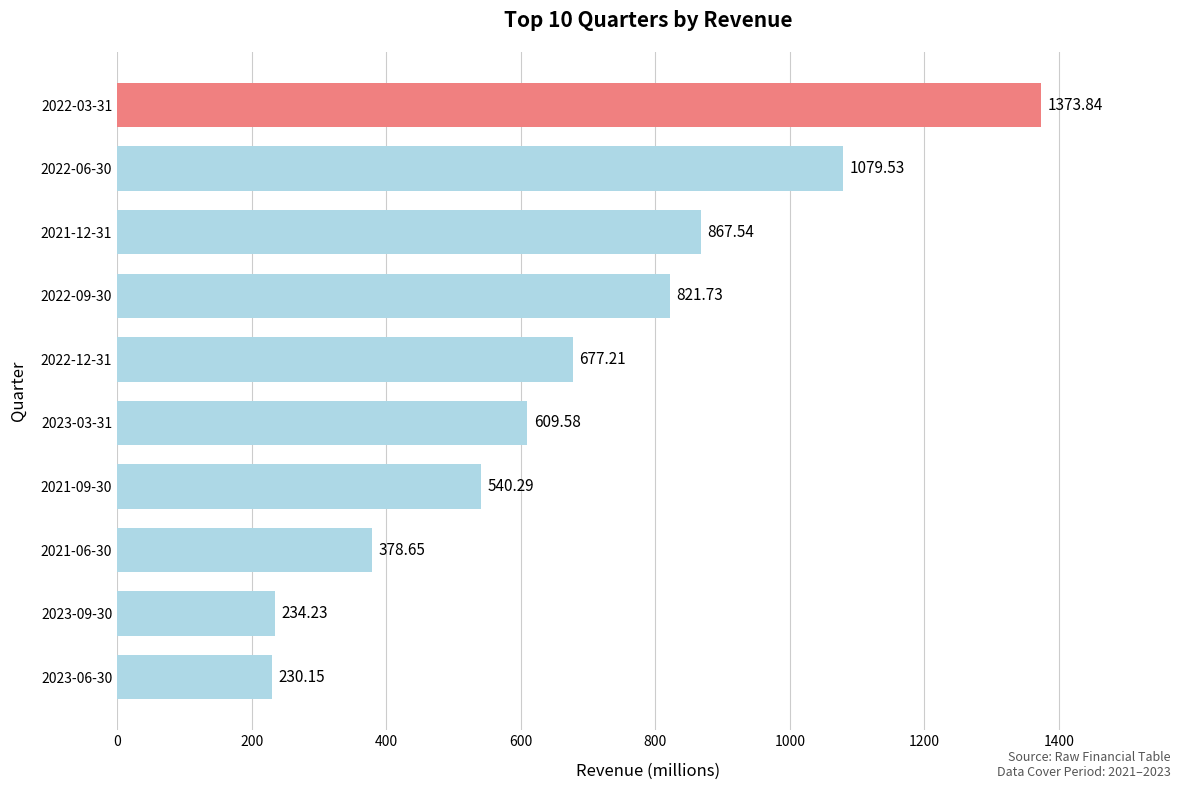

How many categories are shown in the chart?

10